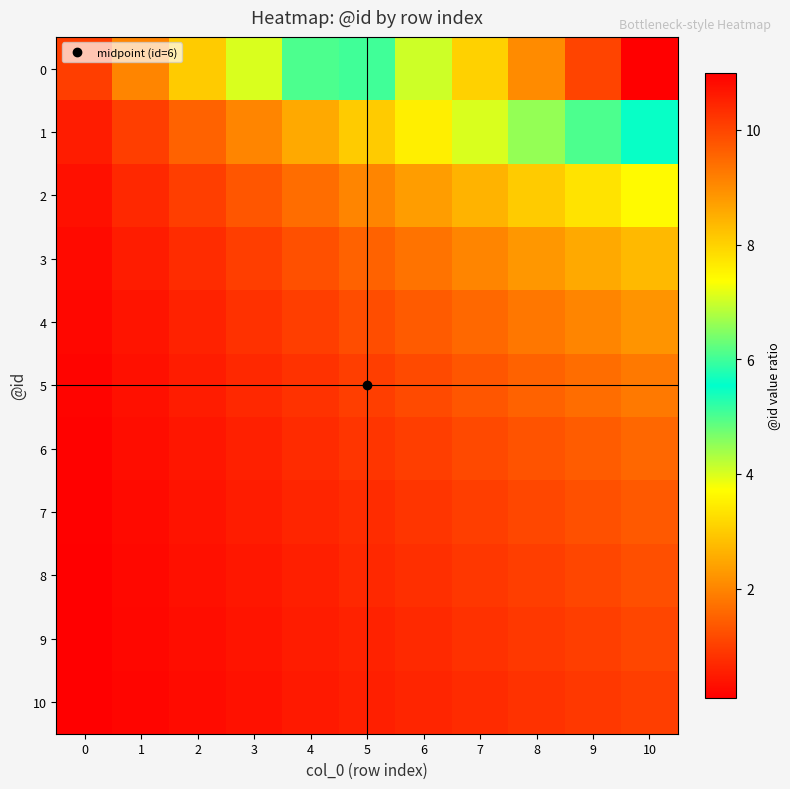

What is the total value across all series at 8?

27.2